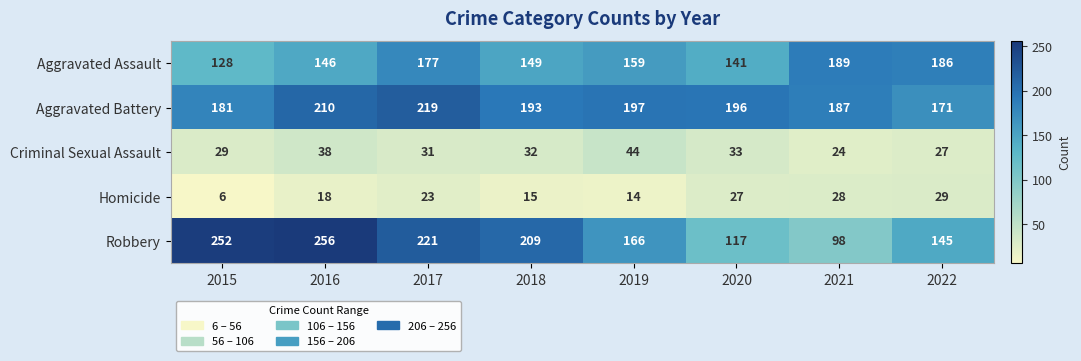

True or false: Aggravated Battery has a value of 63 at 2020.

False